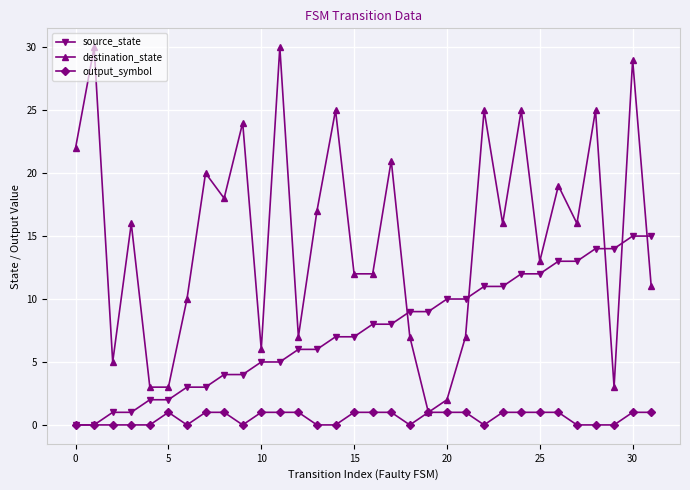

Rank the series by their maximum value, from lowest to highest.

output_symbol, source_state, destination_state